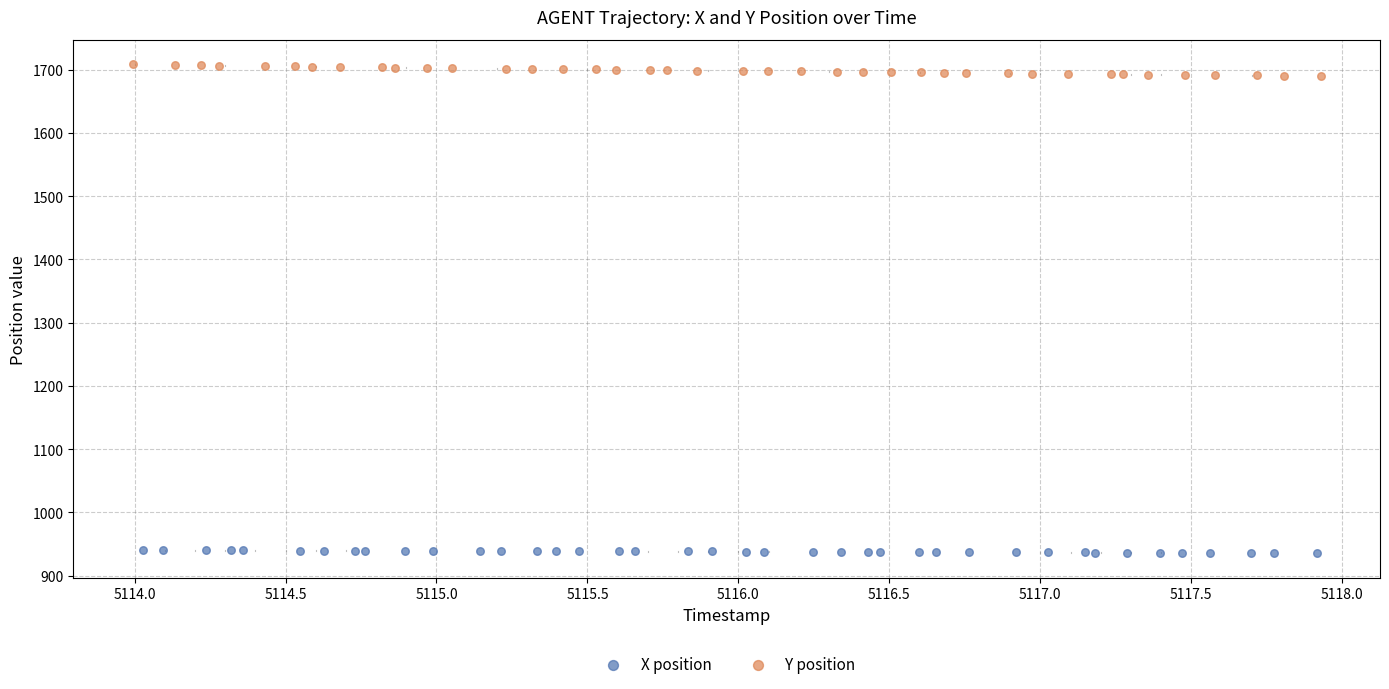

What are all the series names shown in the legend?

X position, Y position